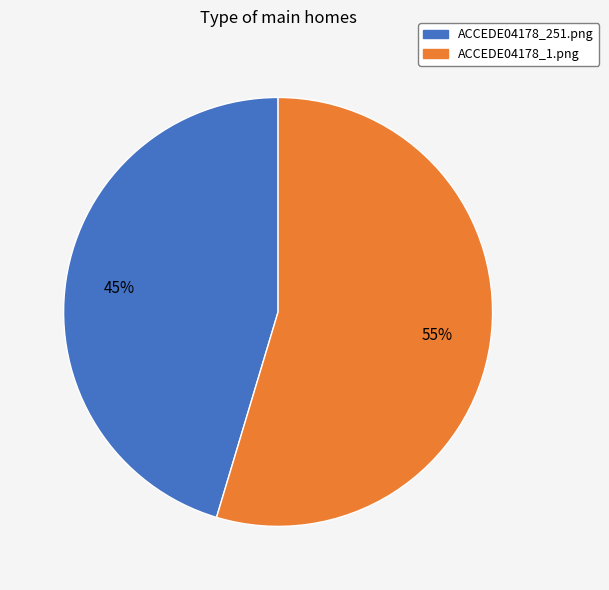

Between ACCEDE04178_1.png and ACCEDE04178_251.png, which is larger?

ACCEDE04178_1.png